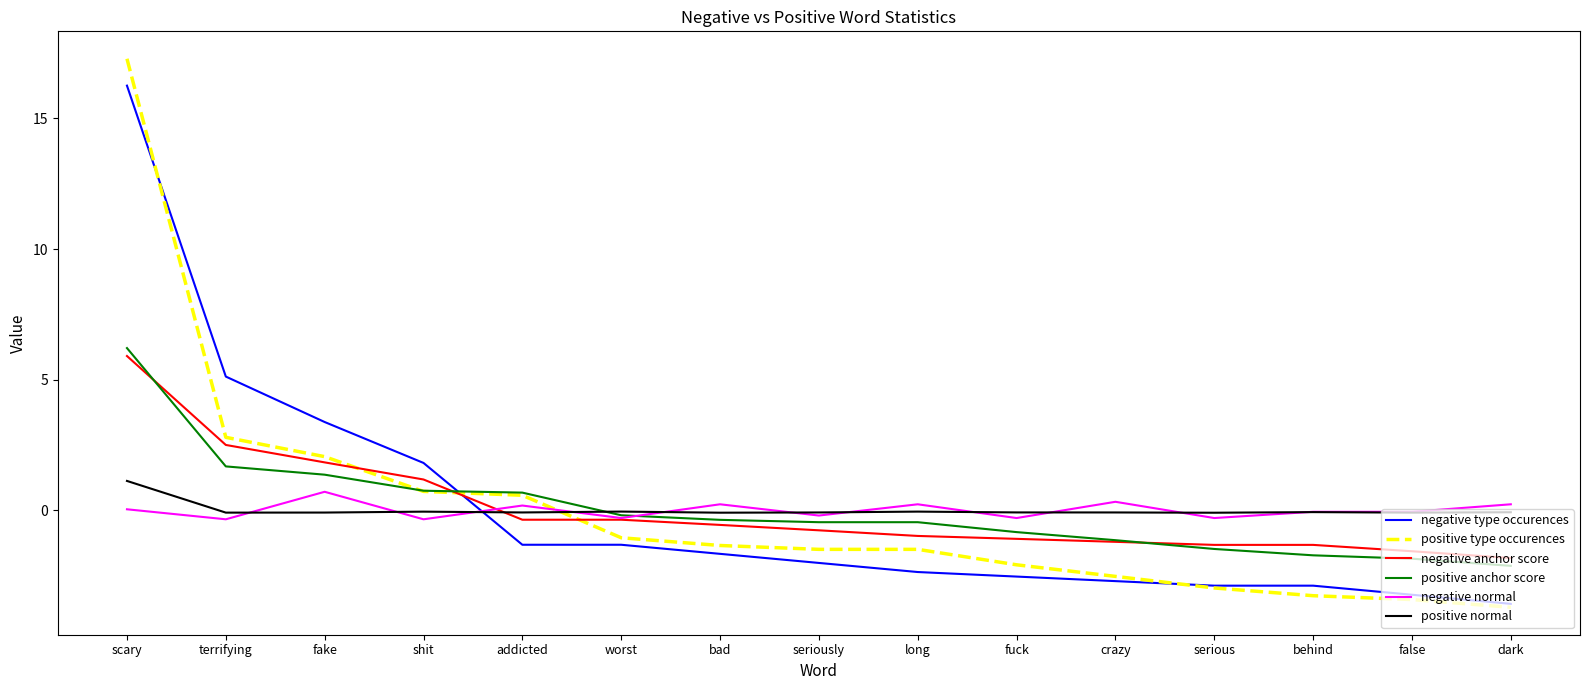

At which label does positive anchor score reach its minimum?

dark